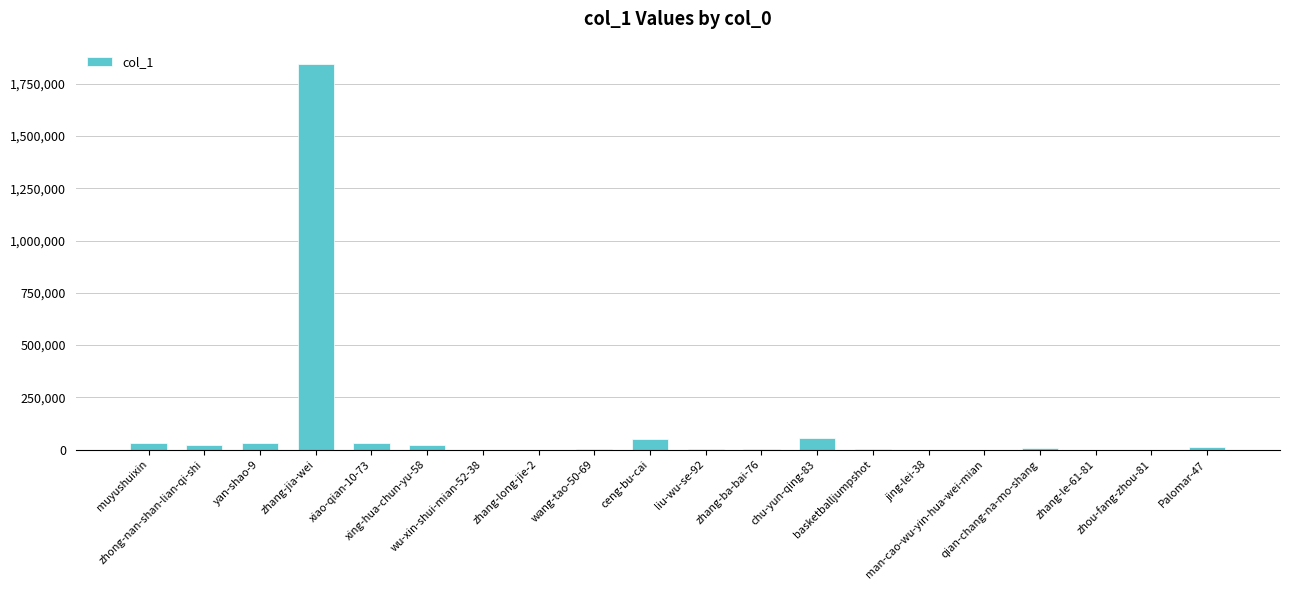

What is the greatest value displayed?

1846040